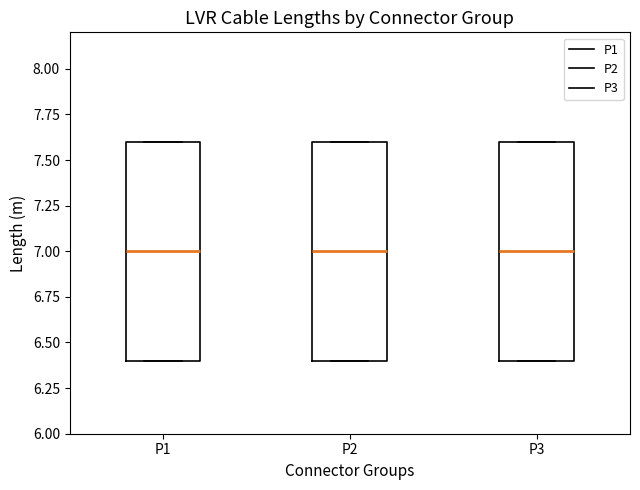

Reading left to right, transcribe this box plot: for each box, give where its median line is, the range the box spans, and where its two whiskers end, as read against the y-axis. The values are not printed on the chart, so give them approximately, as read against the axis.

P1: median 7.0, box 6.4 to 7.6, whiskers 6.4 to 7.6
P2: median 7.0, box 6.4 to 7.6, whiskers 6.4 to 7.6
P3: median 7.0, box 6.4 to 7.6, whiskers 6.4 to 7.6